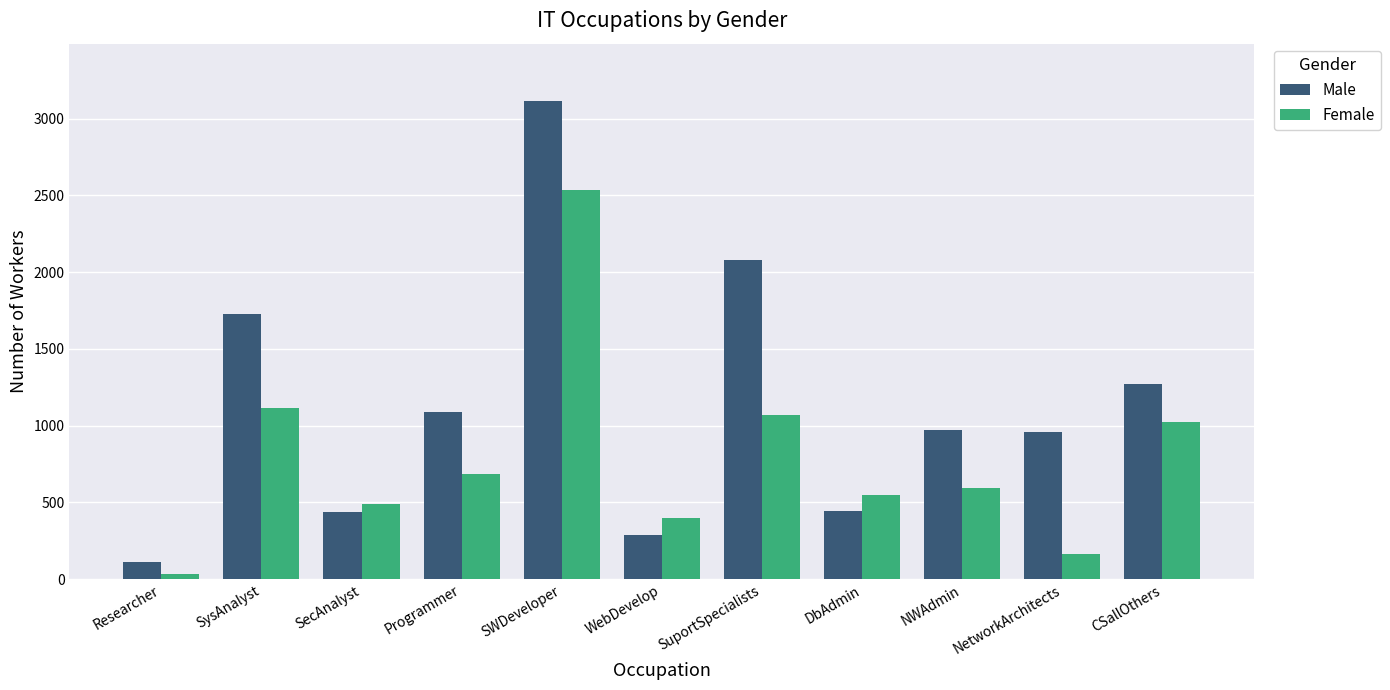

Where does the Female series first go above 595?

SysAnalyst